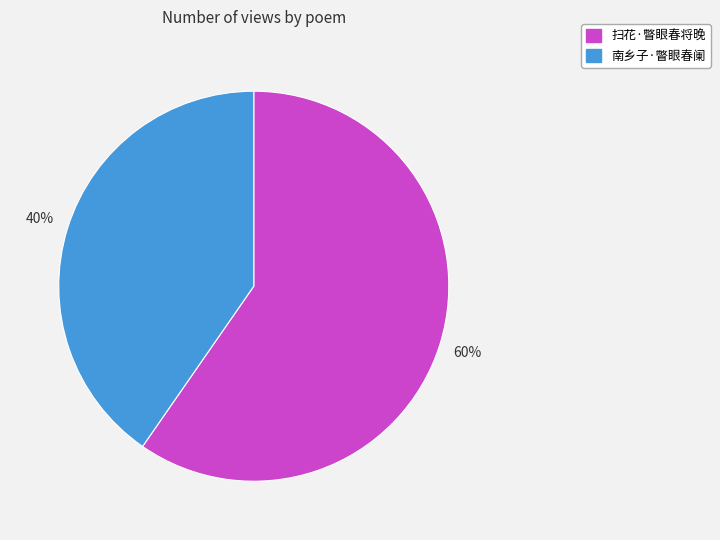

How many segments does this pie chart have?

2